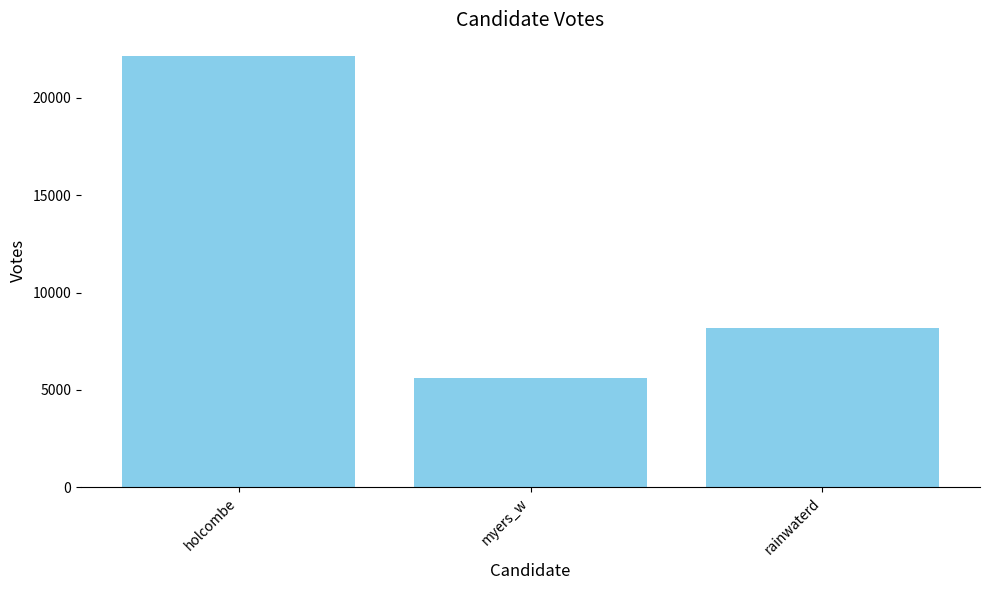

At which label is the value closest to 13881?

rainwaterd